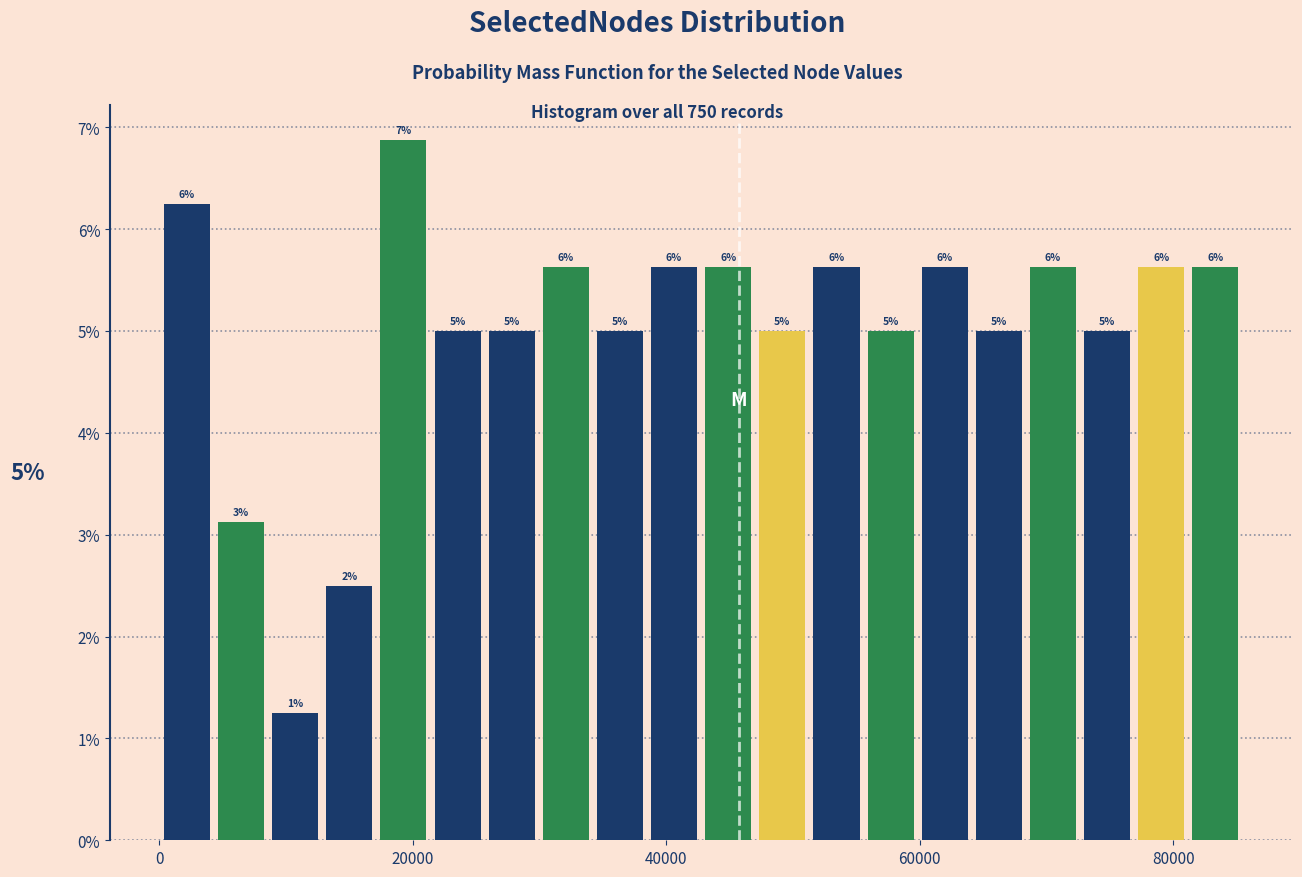

Read against the x-axis, roughly where is the centre of the tallest bar?

20000